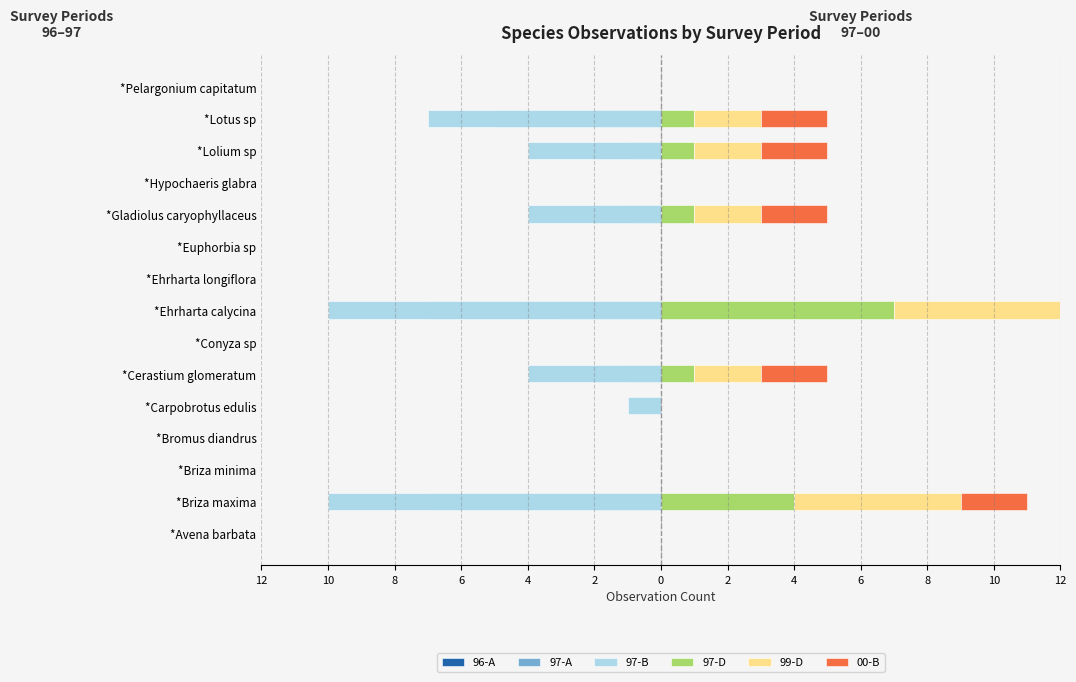

What are all the series names shown in the legend?

96-A, 97-A, 97-B, 97-D, 99-D, 00-B